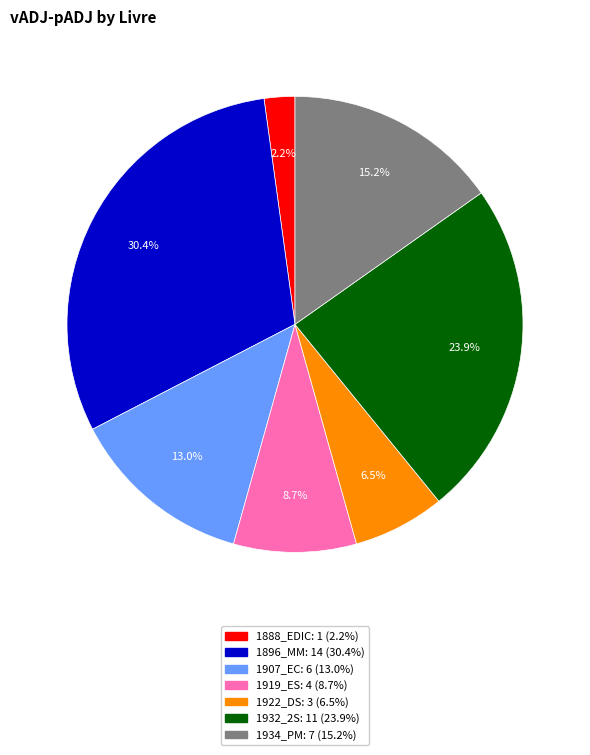

Does any single category account for the majority?

No